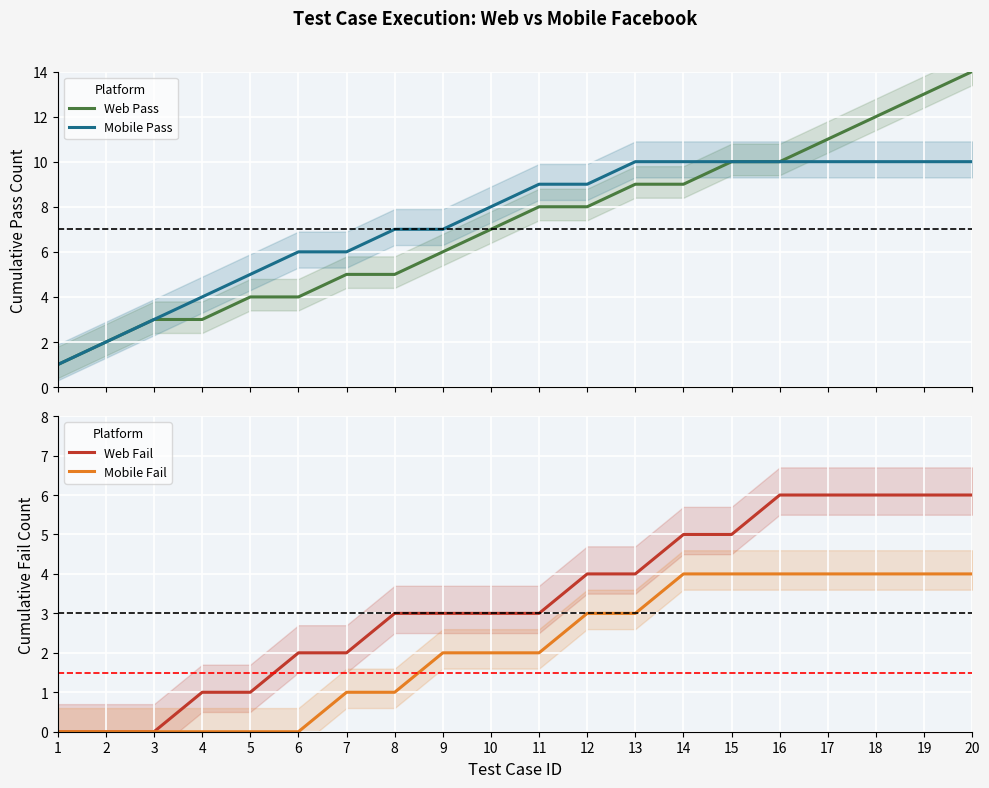

At how many categories does at least one series exceed 4?

16